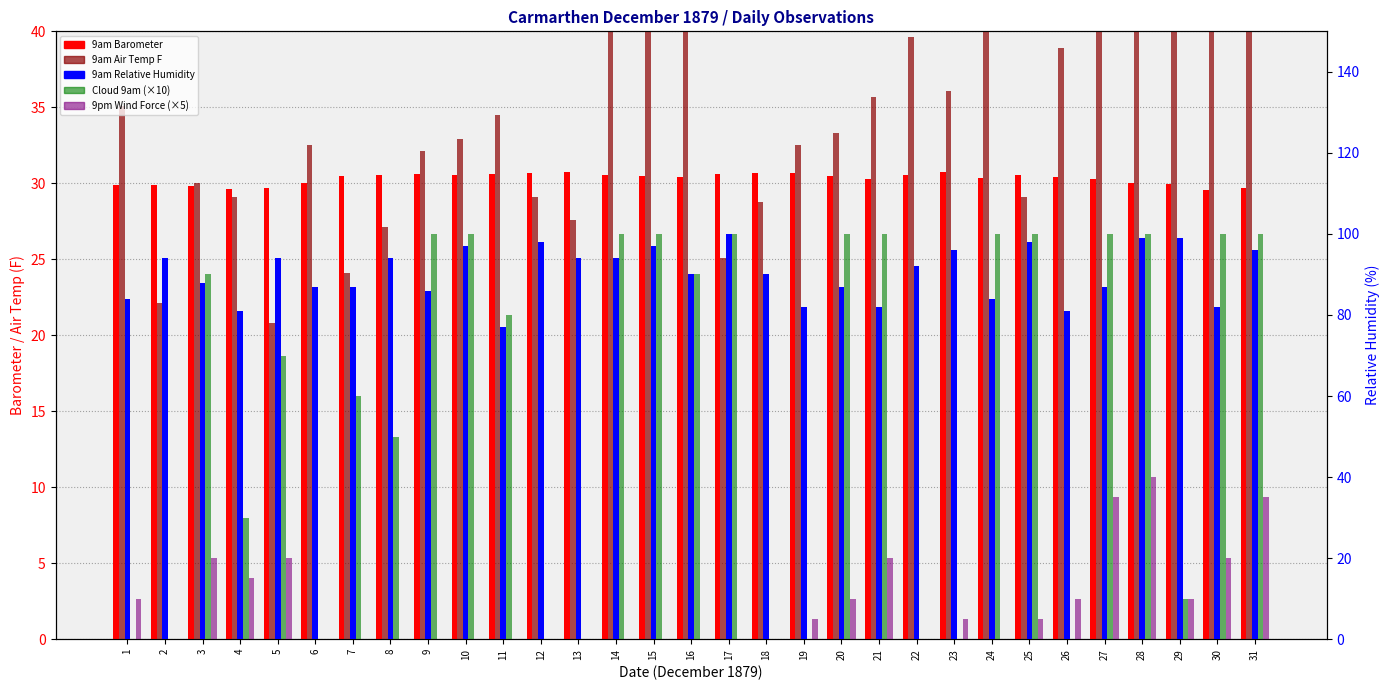

Reading left to right, list all the values displayed in this chart.

9am Barometer: 29.9	29.9	29.8	29.6	29.7	30.0	30.5	30.6	30.6	30.5	30.6	30.7	30.8	30.6	30.5	30.4	30.6	30.7	30.6	30.5	30.3	30.6	30.7	30.4	30.6	30.4	30.3	30.0	29.9	29.6	29.7
9am Air Temp F: 35.1	22.1	30.0	29.1	20.8	32.5	24.1	27.1	32.1	32.9	34.5	29.1	27.6	43.1	40.1	41.5	25.1	28.8	32.5	33.3	35.7	39.6	36.1	44.3	29.1	38.9	42.6	49.0	45.7	42.7	50.4
9am Relative Humidity: 84.0	94.0	88.0	81.0	94.0	87.0	87.0	94.0	86.0	97.0	77.0	98.0	94.0	94.0	97.0	90.0	100.0	90.0	82.0	87.0	82.0	92.0	96.0	84.0	98.0	81.0	87.0	99.0	99.0	82.0	96.0
Cloud 9am (×10): 0.0	0.0	90.0	30.0	70.0	0.0	60.0	50.0	100.0	100.0	80.0	0.0	0.0	100.0	100.0	90.0	100.0	0.0	0.0	100.0	100.0	0.0	0.0	100.0	100.0	0.0	100.0	100.0	10.0	100.0	100.0
9pm Wind Force (×5): 10.0	0.0	20.0	15.0	20.0	0.0	0.0	0.0	0.0	0.0	0.0	0.0	0.0	0.0	0.0	0.0	0.0	0.0	5.0	10.0	20.0	0.0	5.0	0.0	5.0	10.0	35.0	40.0	10.0	20.0	35.0